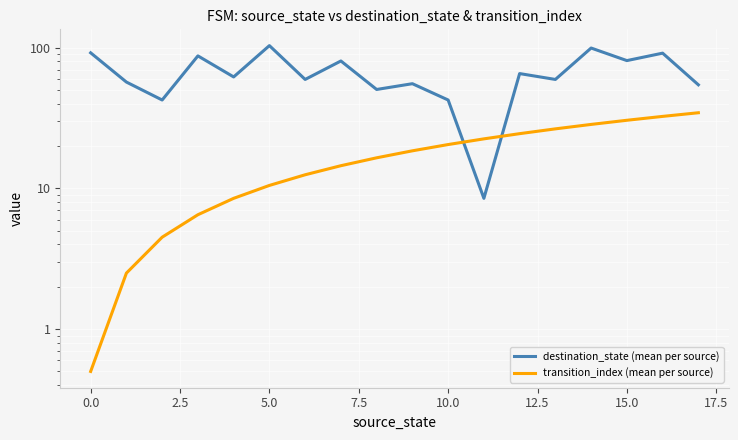

How many distinct data groups are displayed?

2